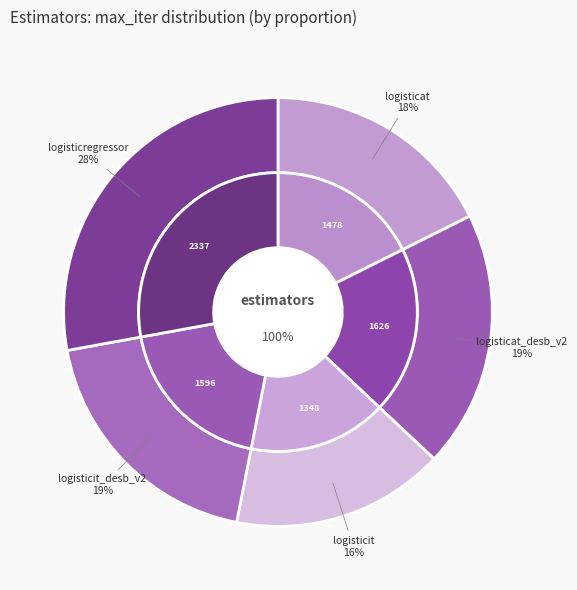

Rank the categories by value from highest to lowest.

logisticregressor, logisticat_desb_v2, logisticit_desb_v2, logisticat, logisticit